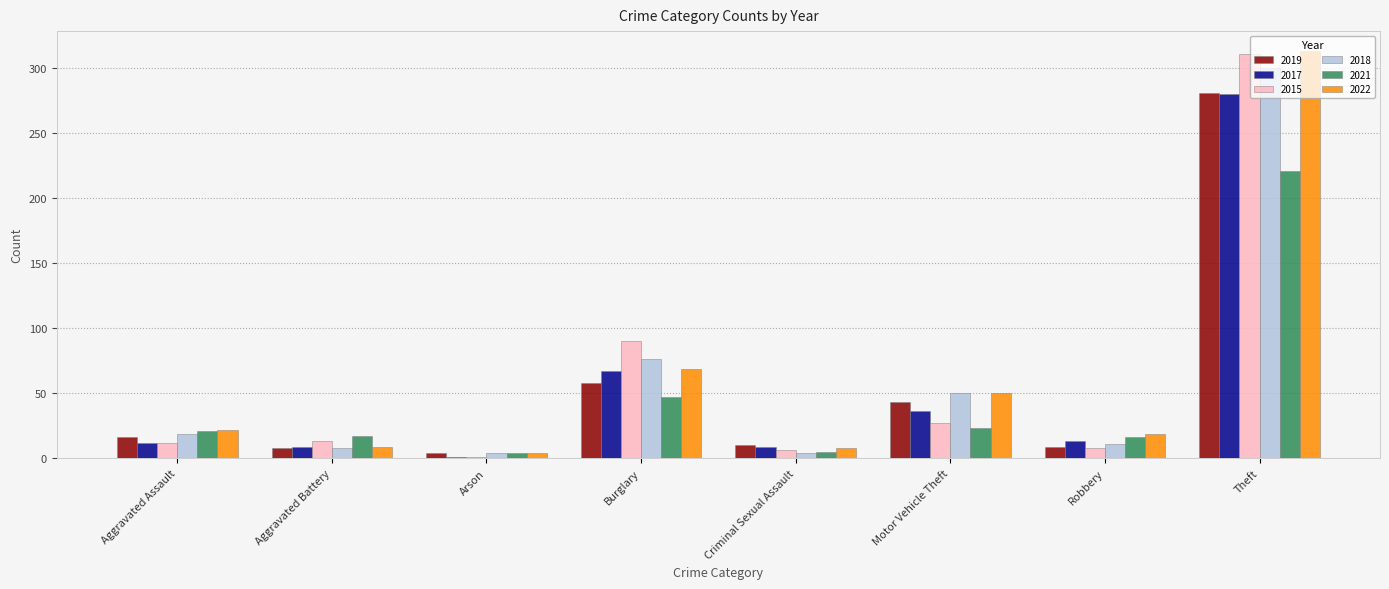

The value of 2018 at Motor Vehicle Theft is 50. True or false?

True